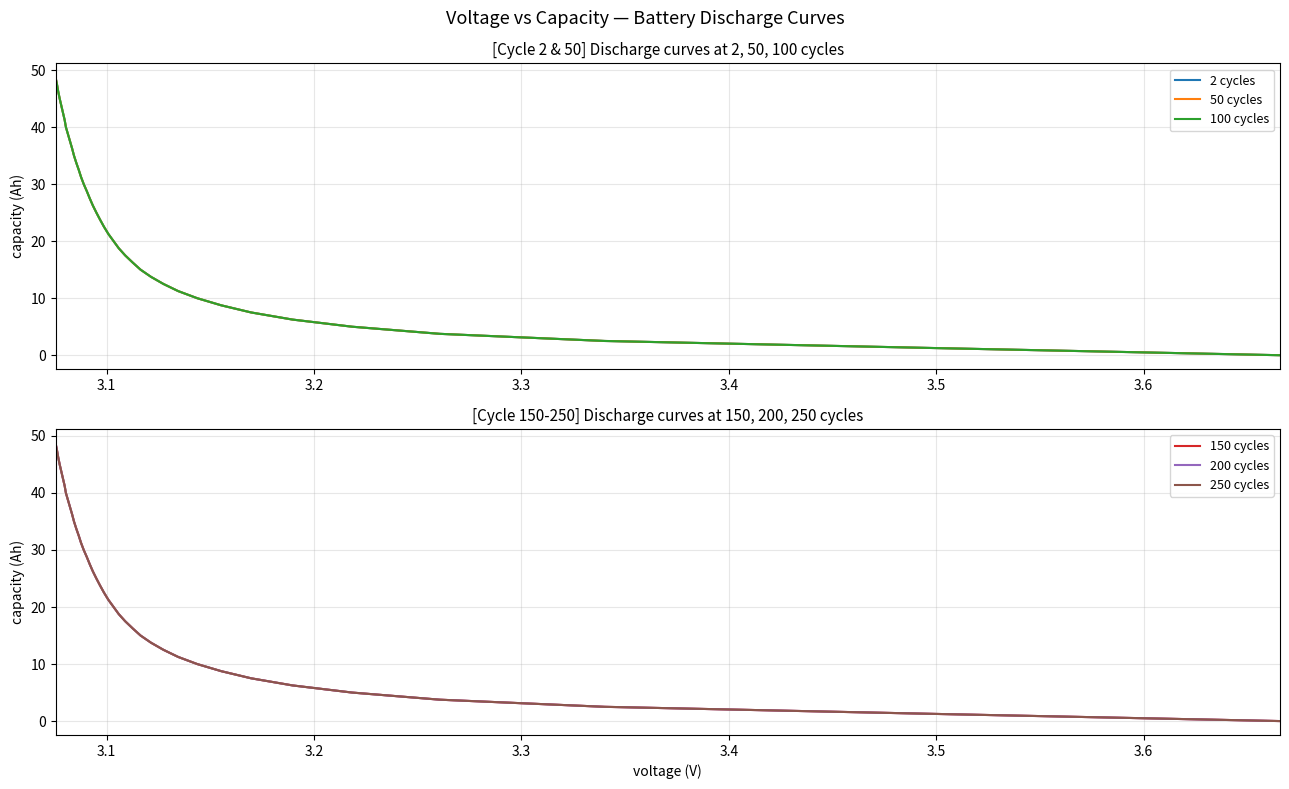

What is the average value of the 200 cycles series?

24.4